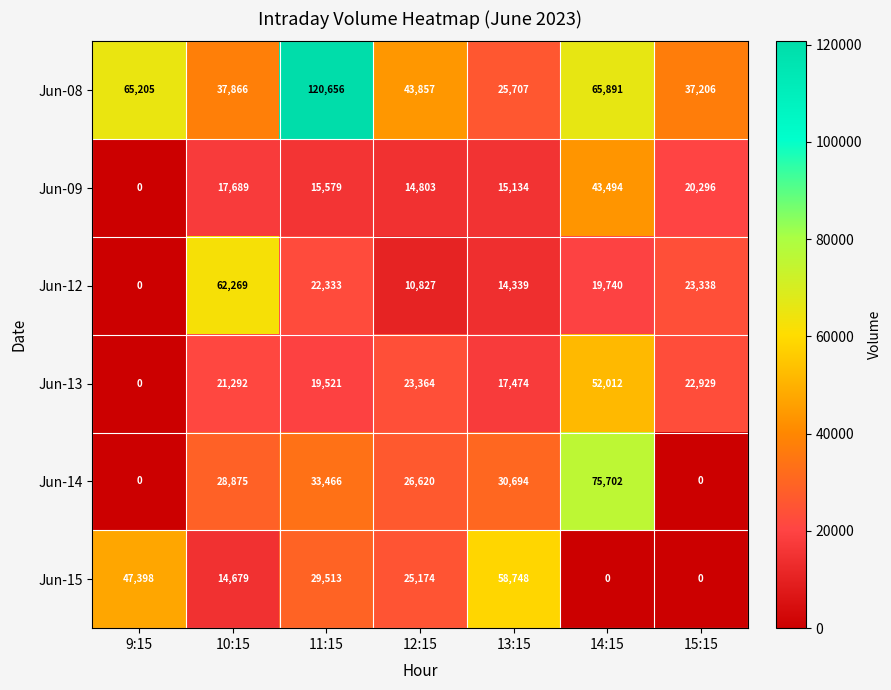

Which series has the largest range (max minus min)?

Jun-08